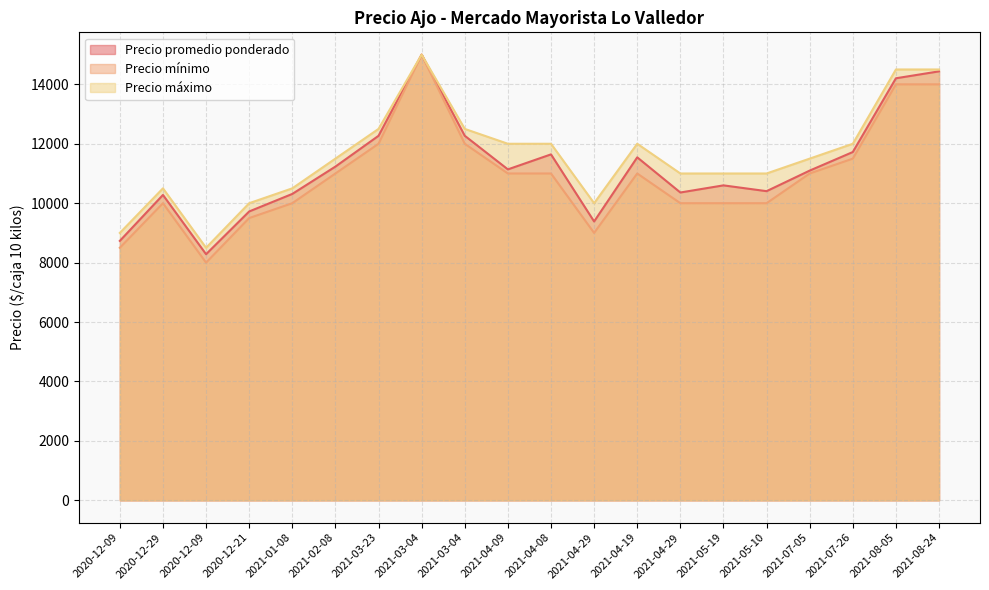

How many values in the Precio máximo series exceed 11500?

9